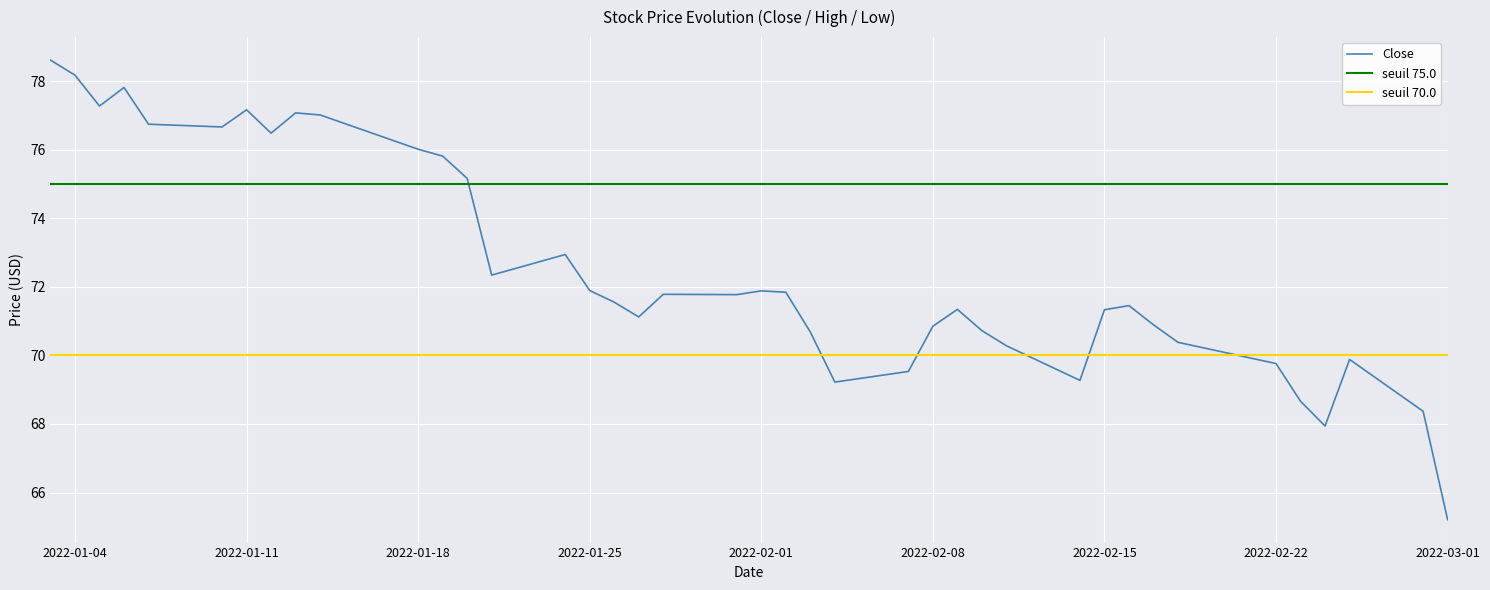

What is the highest value of the Close series?

78.6